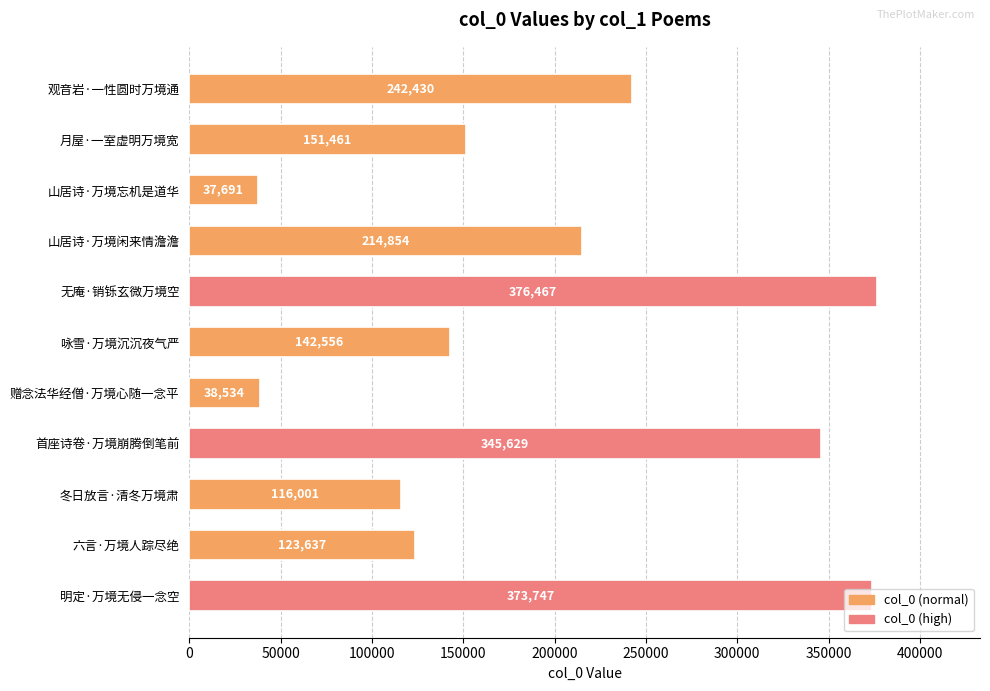

What position from the bottom is 明定·万境无侵一念空?

1